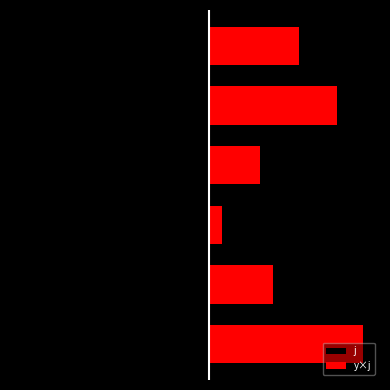

Reading left to right, transcribe all the data shown in this chart.

j: 0=-12.0	1=-5.0	2=-1.0	3=-4.0	4=-10.0	5=-7.0
y×j: 0=10.2	1=4.2	2=0.8	3=3.4	4=8.5	5=6.0